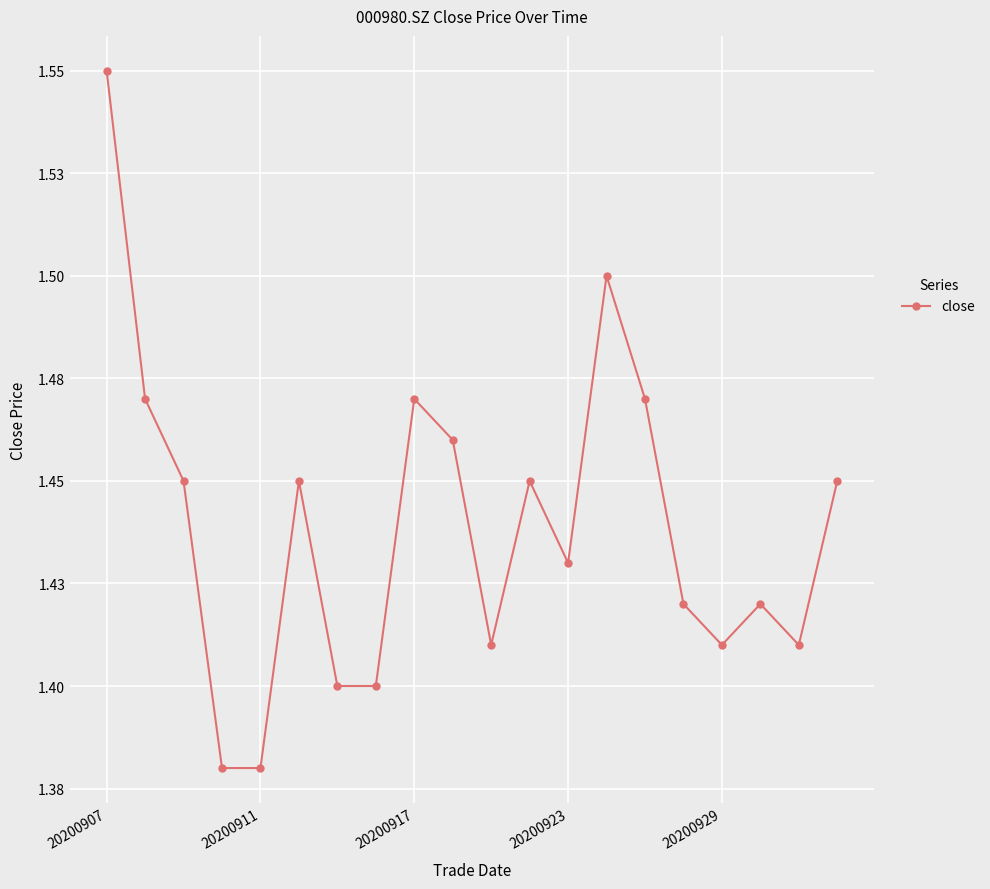

What is the average value?

1.4